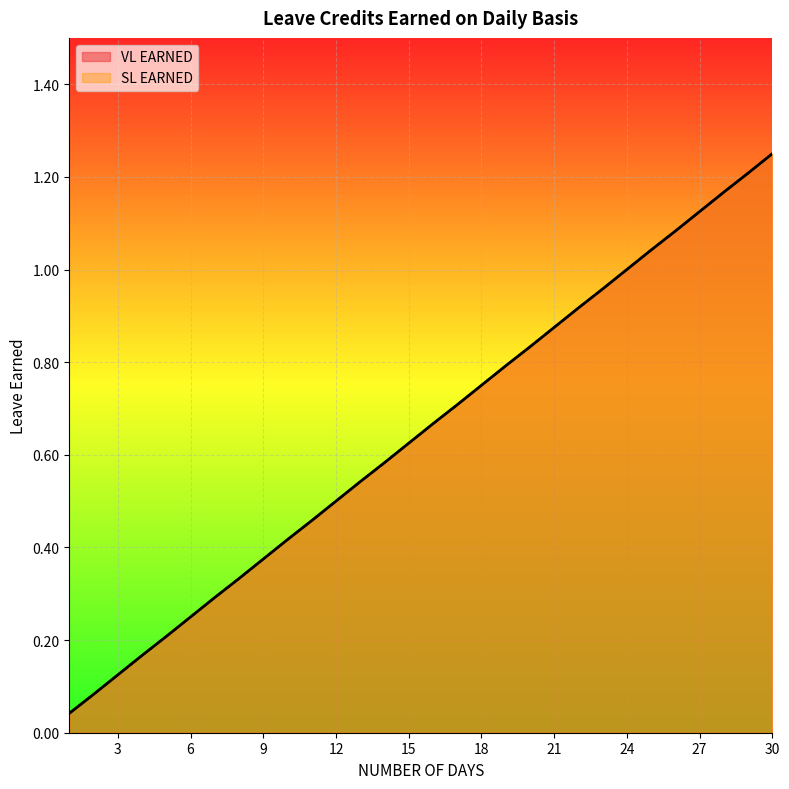

Which has a higher value, 22 or 4?

22